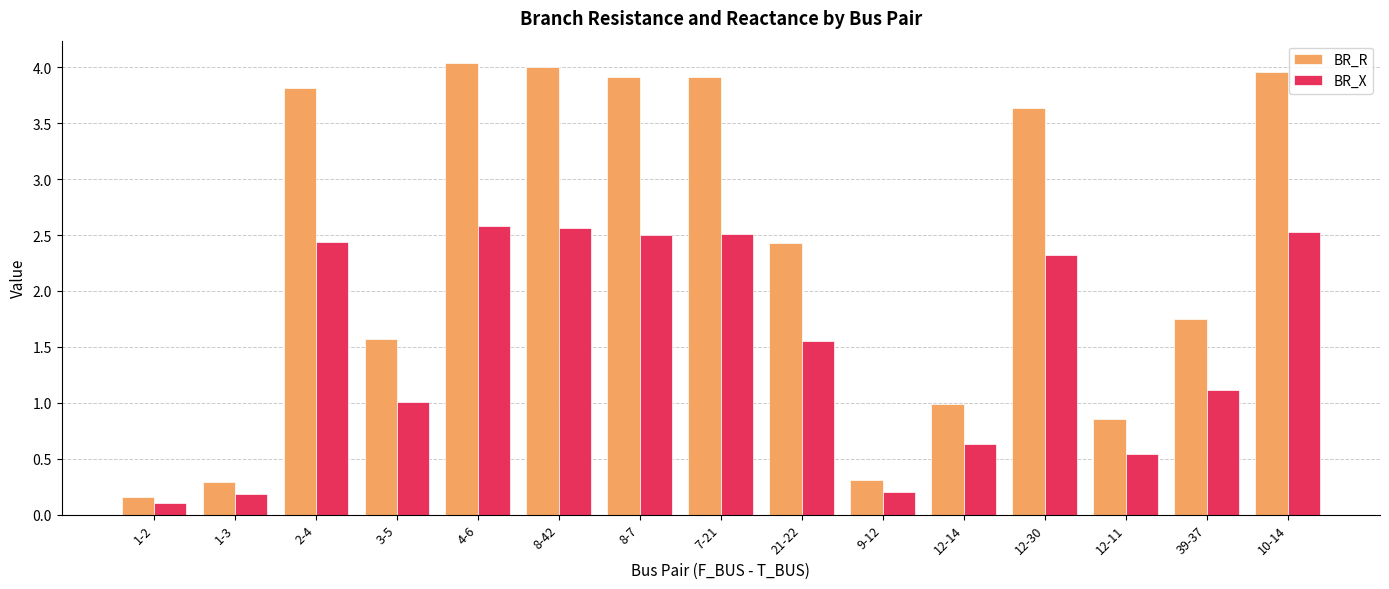

Rank the series by their maximum value, from lowest to highest.

BR_X, BR_R